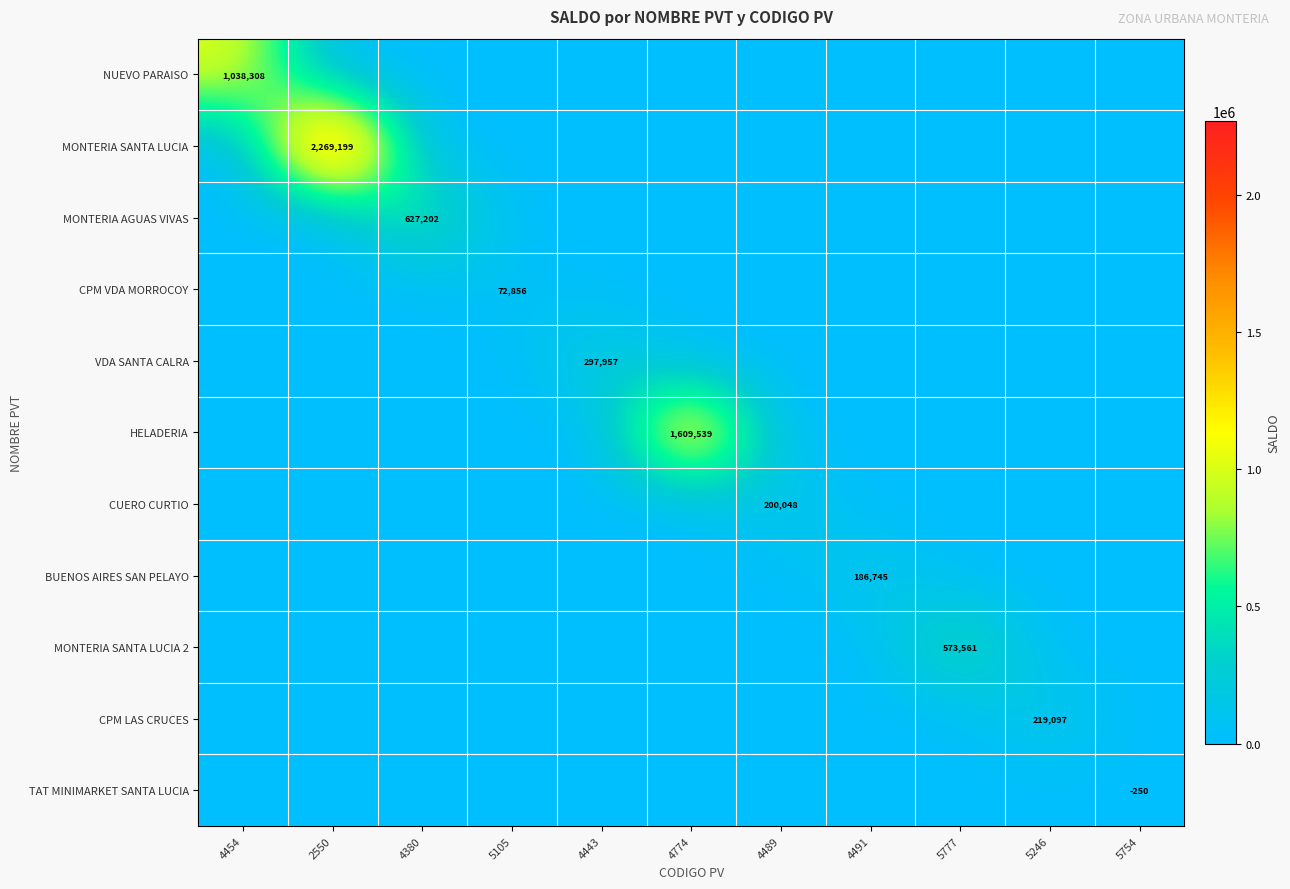

At which category does the chart reach its peak across all series?

2550